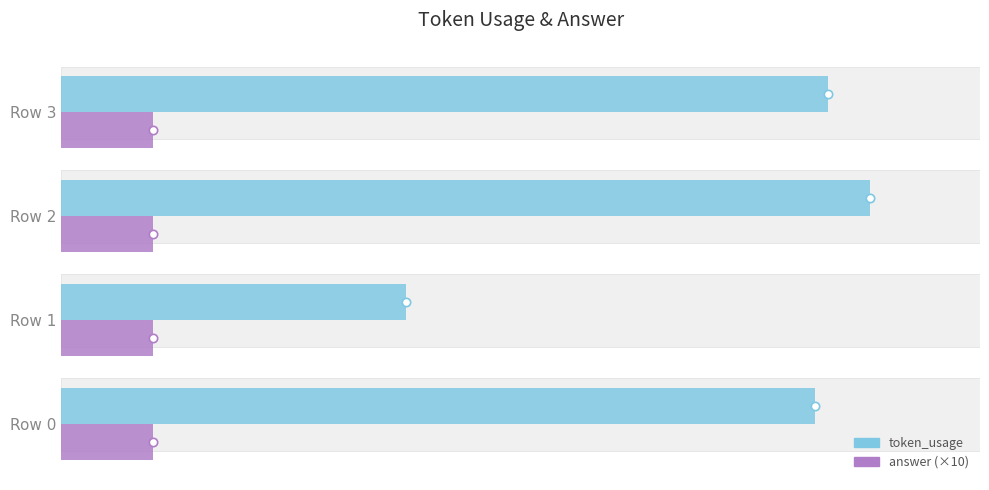

How many categories are shown in the chart?

4